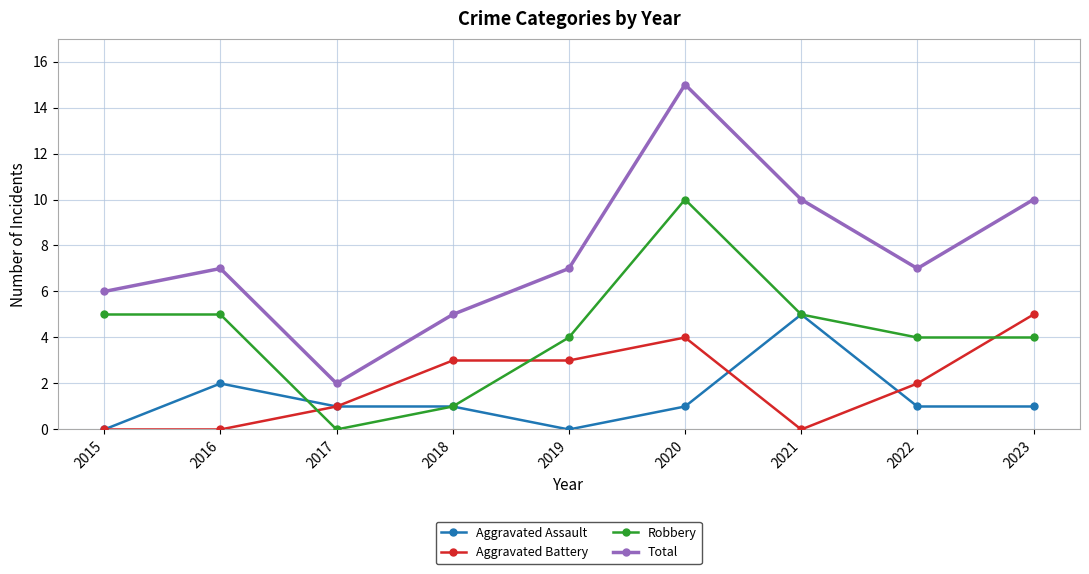

Where do Aggravated Battery and Robbery first cross each other?

2016 and 2017